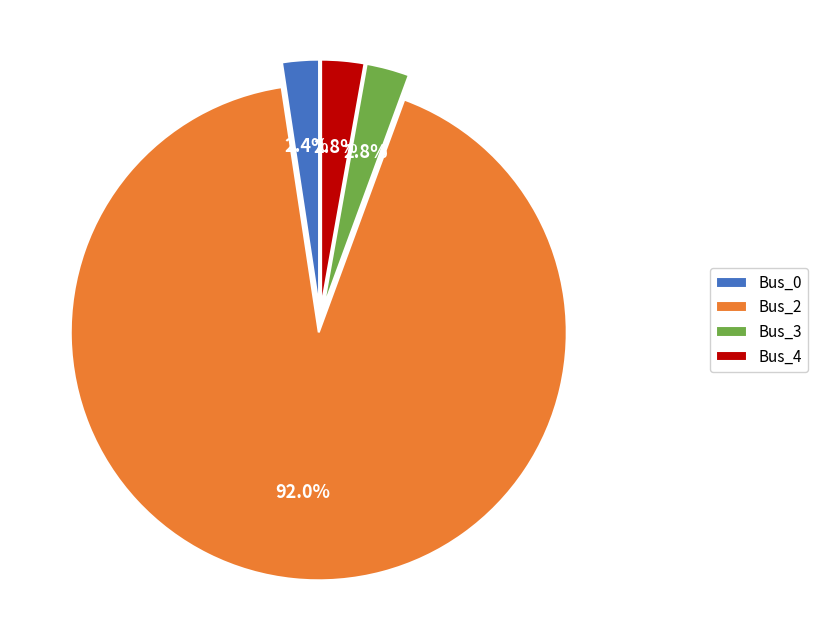

Approximately how many times larger is the value at Bus_3 compared to Bus_4?

1.0